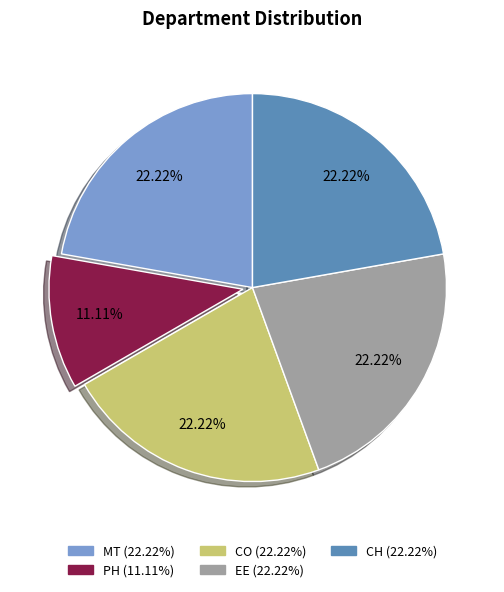

Is it true that CO is 31% of the pie?

False